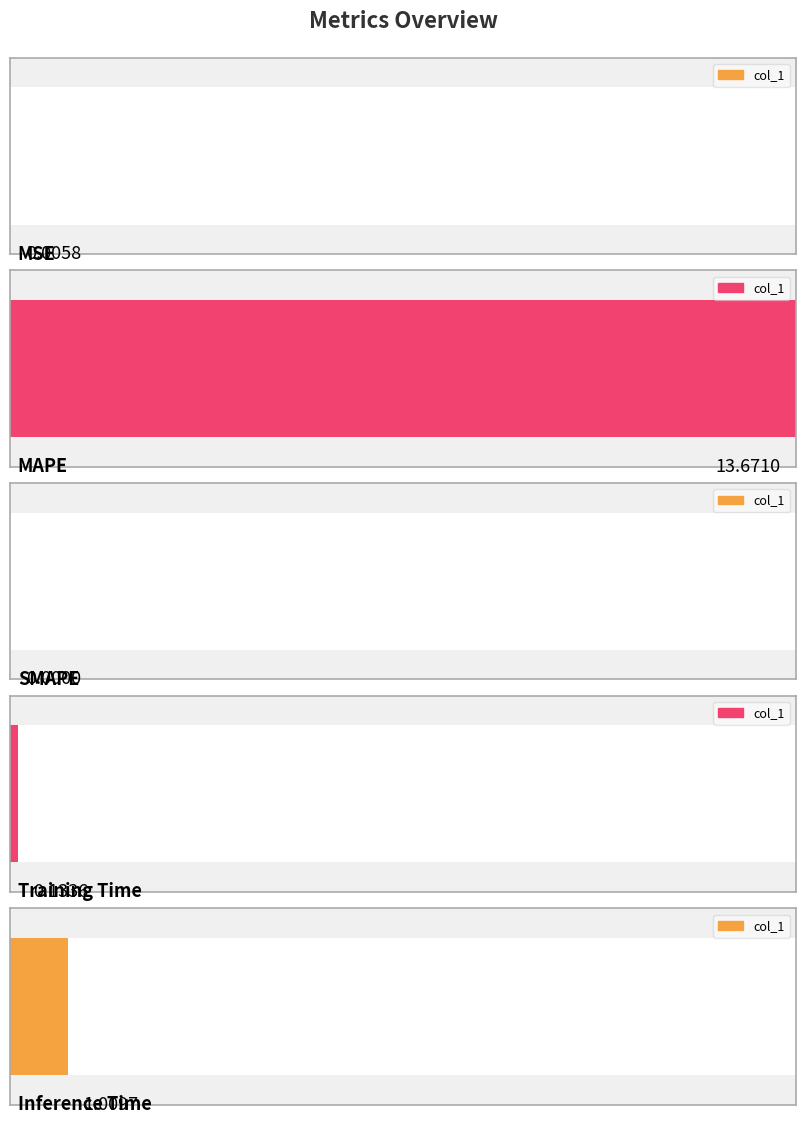

List the labels in order of value, largest first.

MAPE, Inference Time, Training Time, MSE, SMAPE